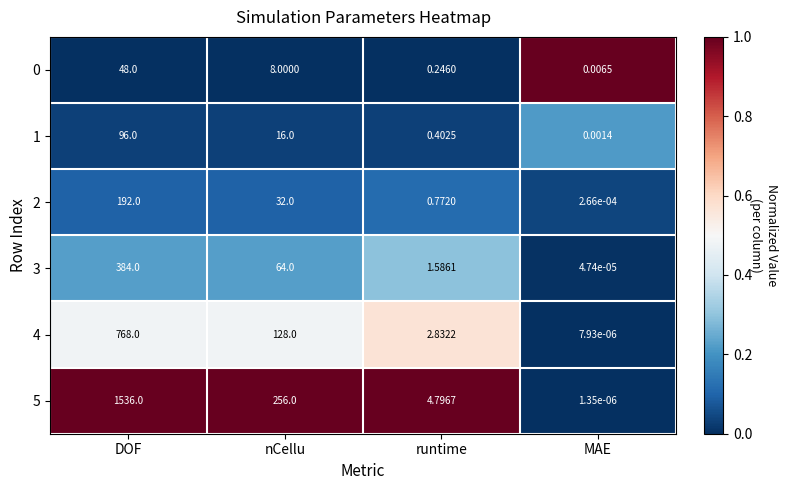

List the labels in order of 3 value, smallest first.

MAE, runtime, nCellu, DOF